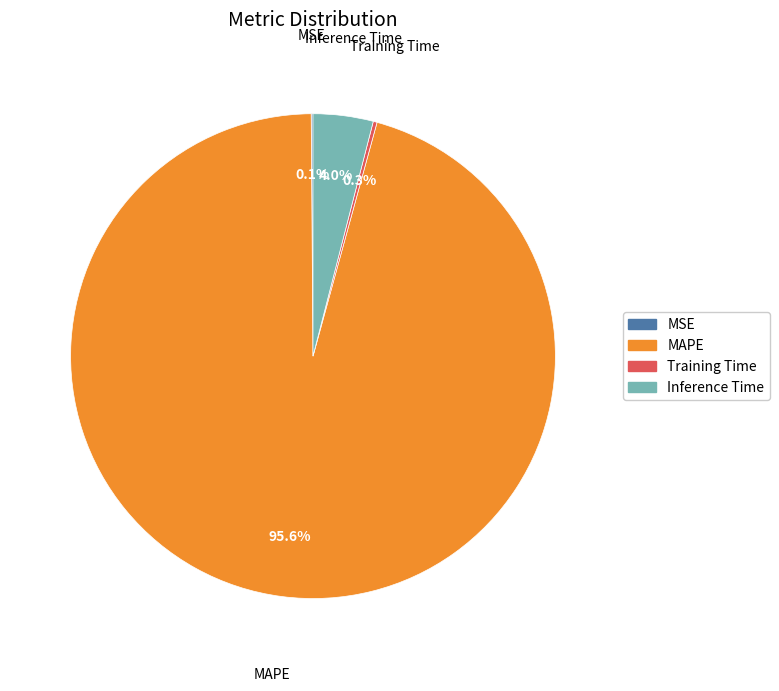

How much of the chart is everything except MAPE?

4.4%